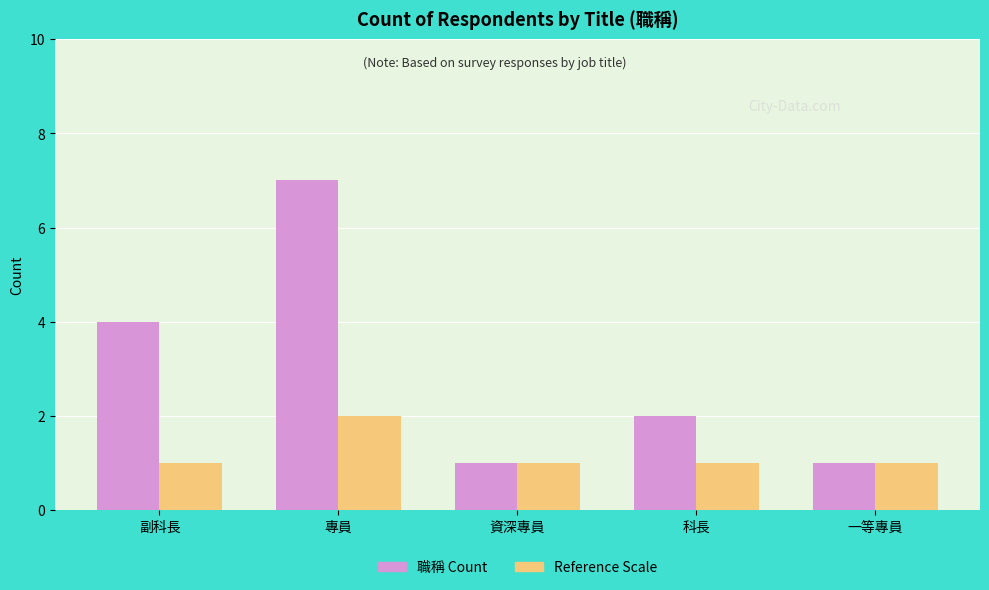

List the series in order of their peak value, highest first.

職稱 Count, Reference Scale